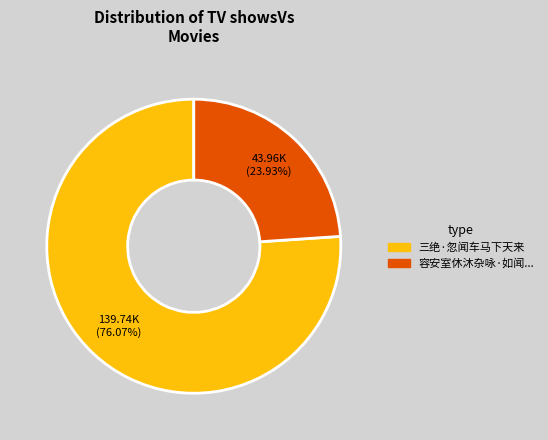

Is there a majority slice in this chart?

Yes